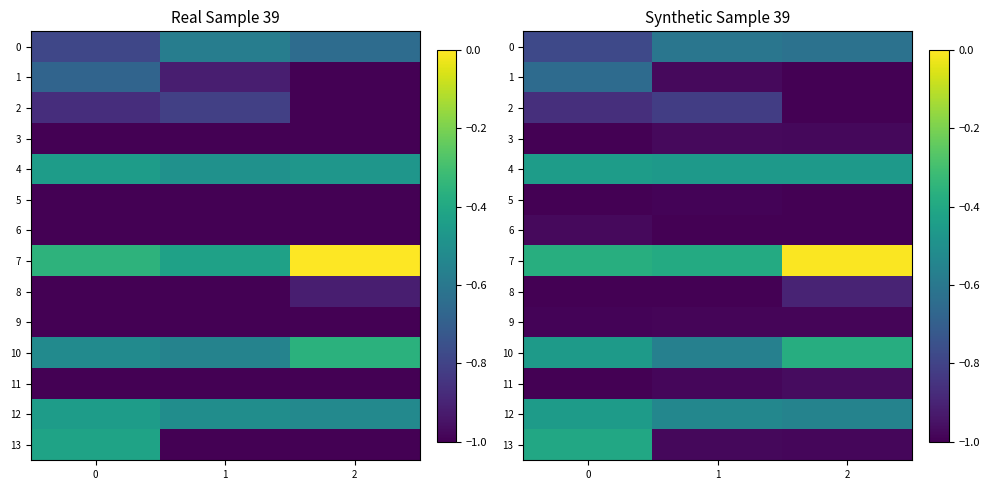

Which label corresponds to the smallest value in the chart?

2